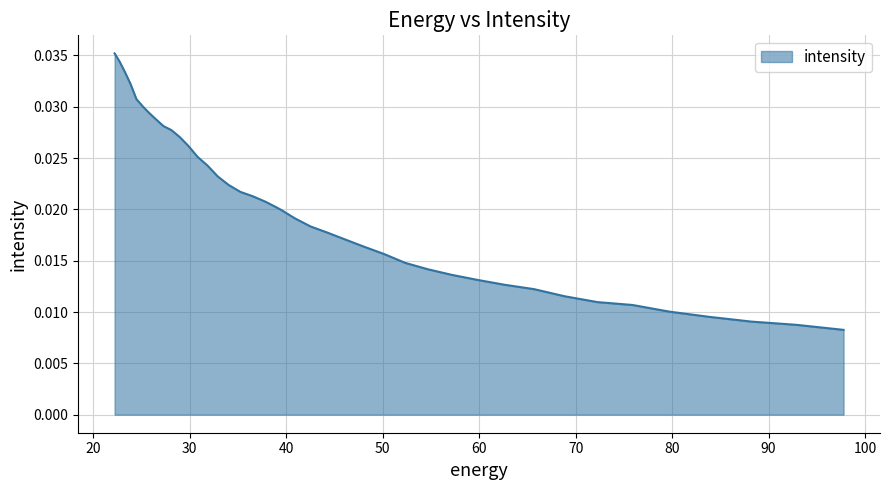

What is the label of the 25th point from the right?

48.057564